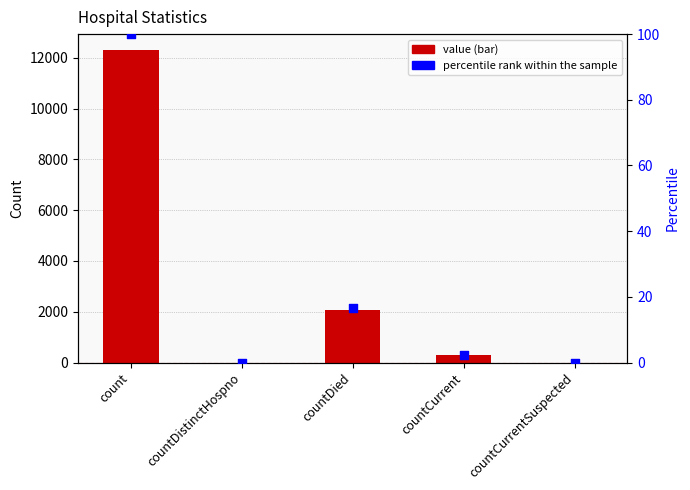

What are all the series names shown in the legend?

value, percentile rank within the sample